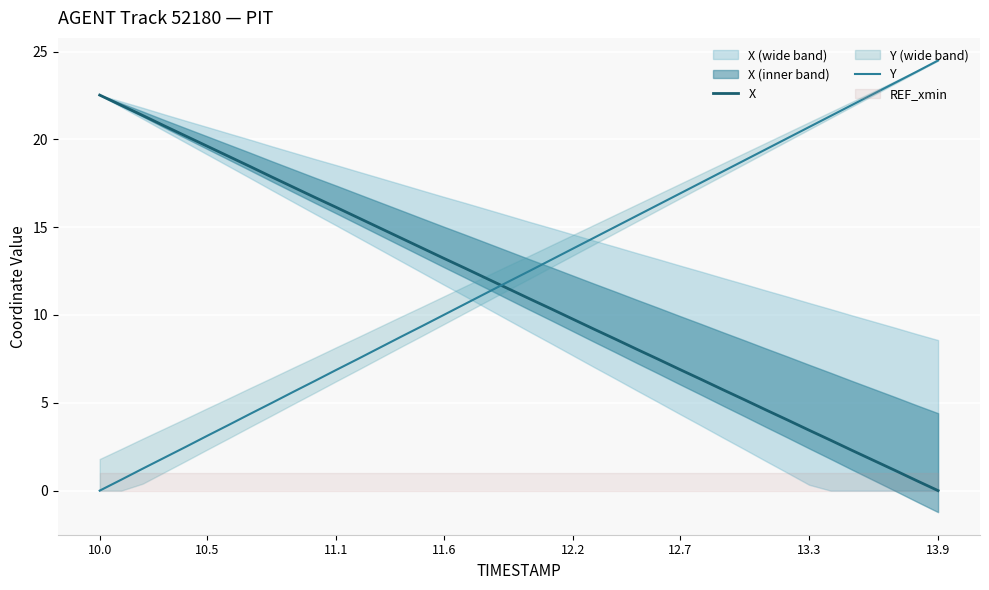

Which series has the largest range (max minus min)?

Y